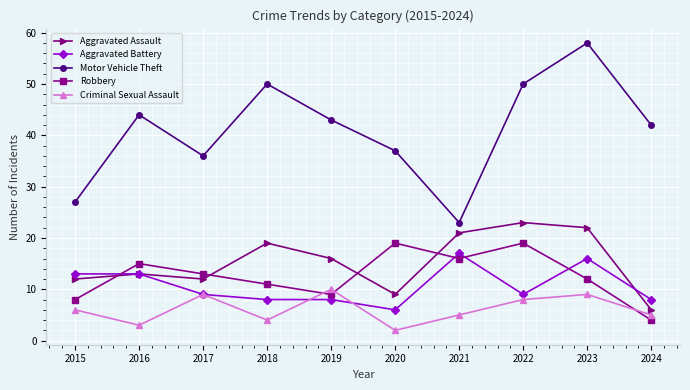

The Robbery series shows 12 at 2023. True or false?

True